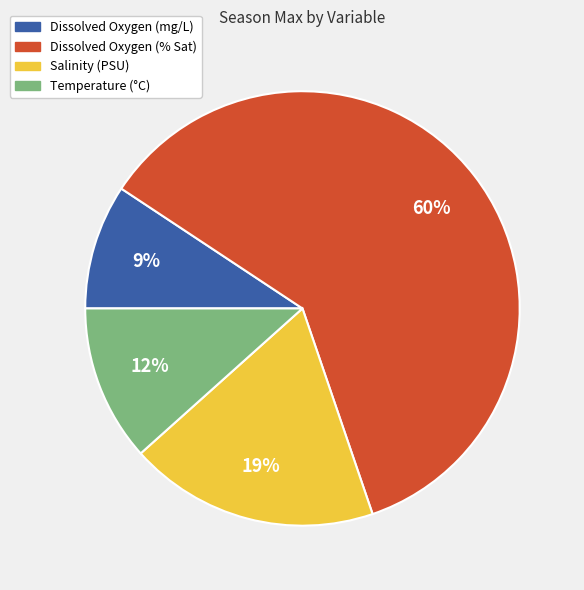

To the nearest percent, what is the average slice percentage?

25%